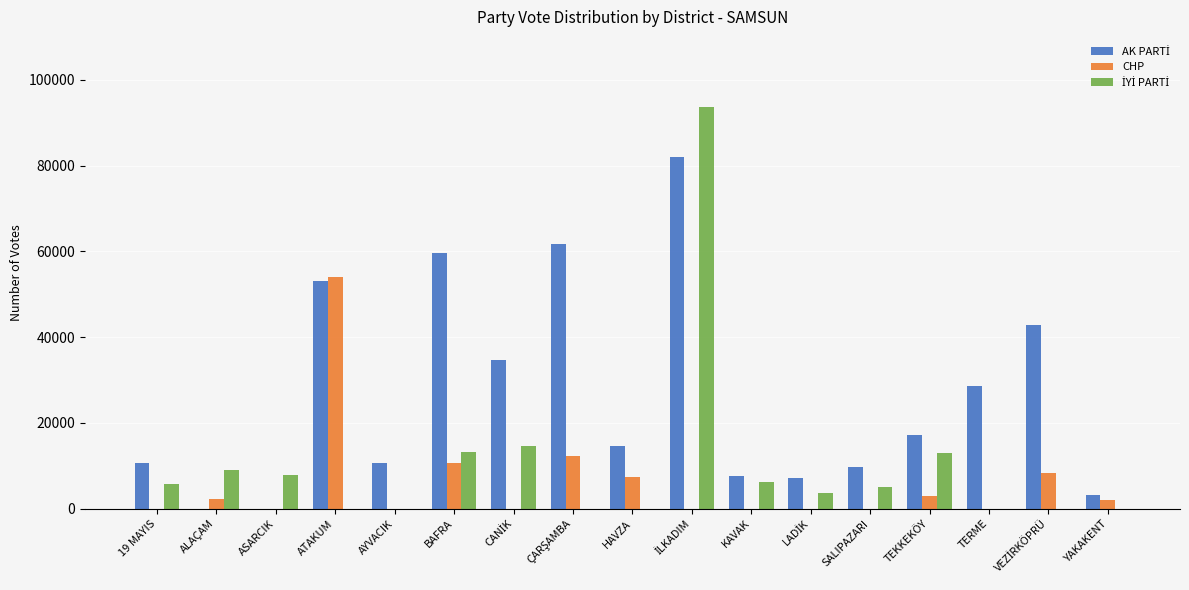

True or false: CHP has a value of 28972 at ASARCIK.

False